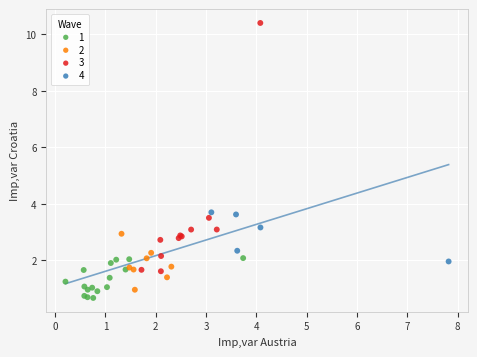

Which series has the largest Y range (max minus min)?

3